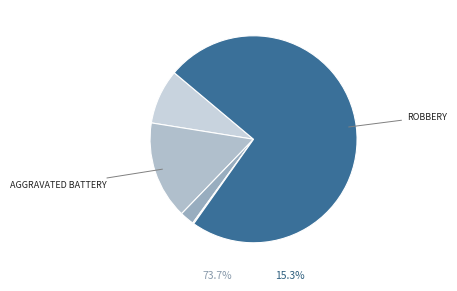

To the nearest percent, what is the average slice percentage?

20%